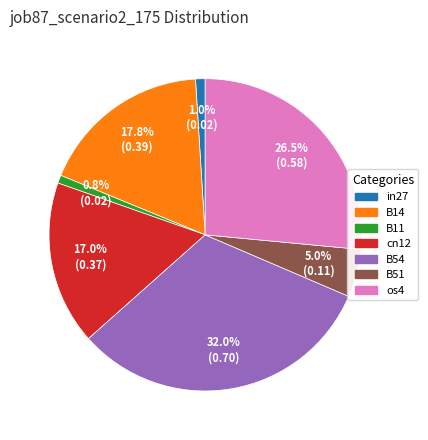

Is there any slice that represents more than half of the pie?

No